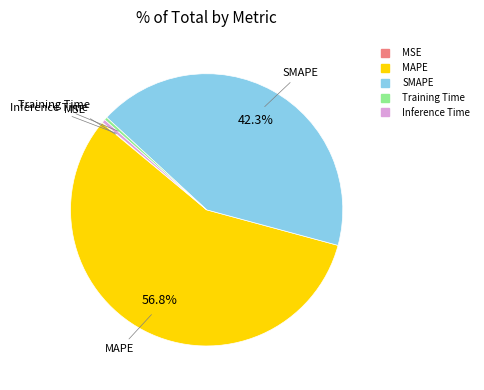

To the nearest percent, what is the difference between the largest and smallest slice percentages?

57%